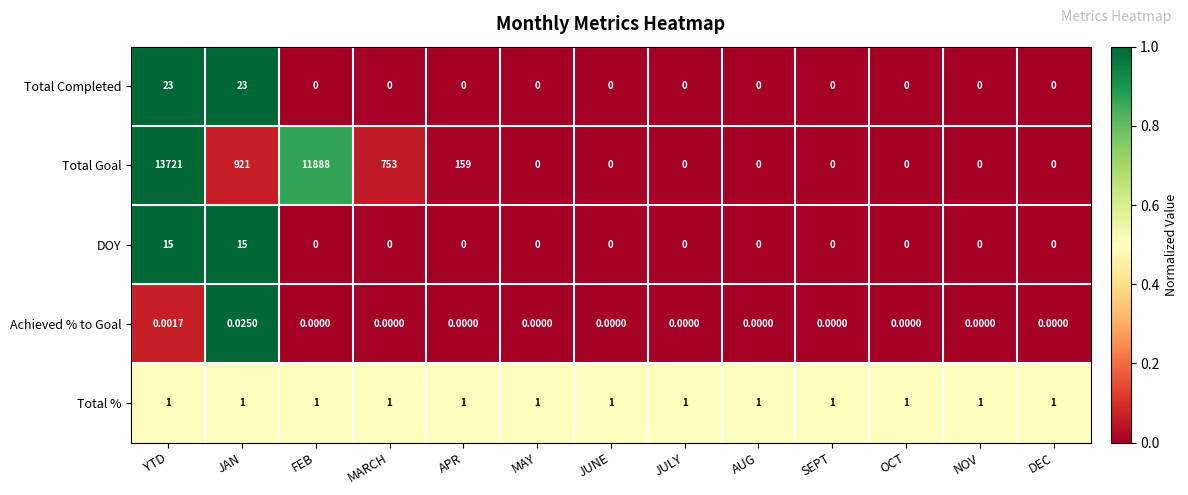

Rank the series by their maximum value, from highest to lowest.

Total Goal, Total Completed, DOY, Total %, Achieved % to Goal